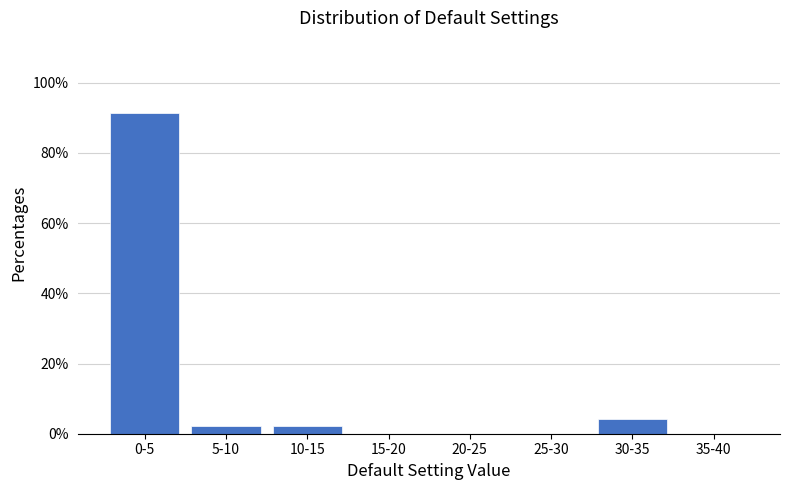

Reading left to right, transcribe all the data shown in this chart.

0-5=91.5	5-10=2.1	10-15=2.1	15-20=0.0	20-25=0.0	25-30=0.0	30-35=4.3	35-40=0.0